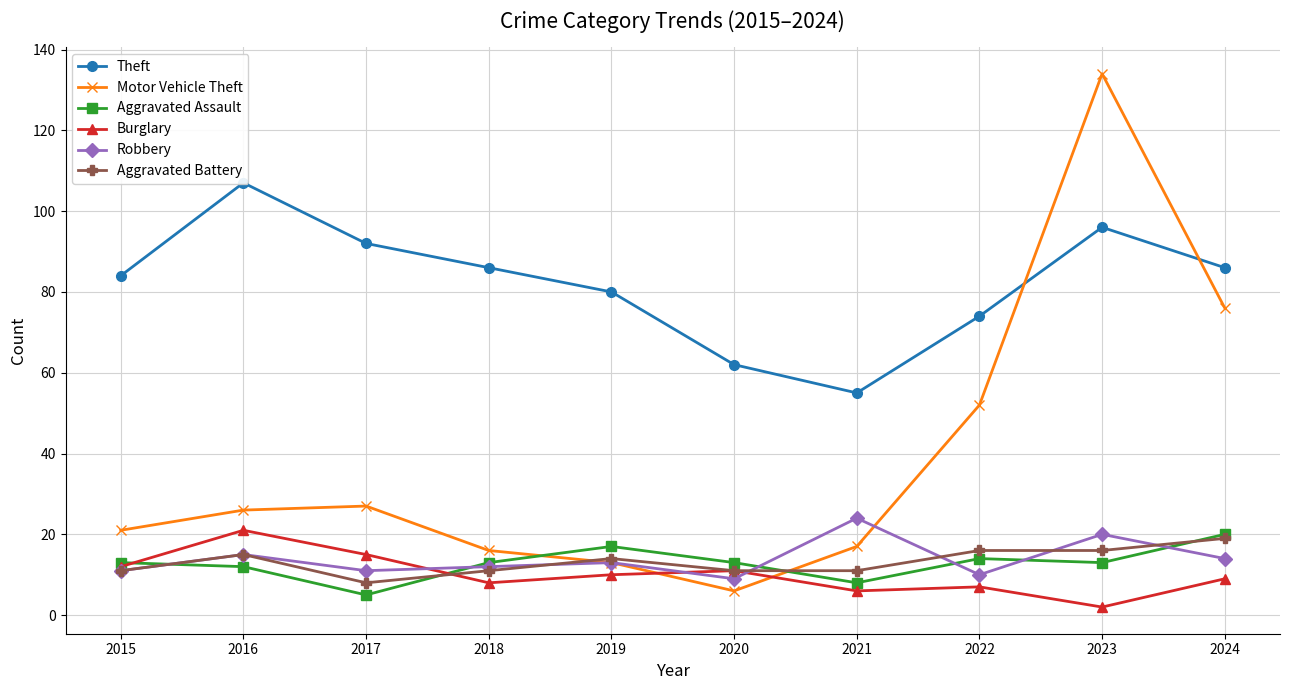

The Burglary series shows 21 at 2016. True or false?

True